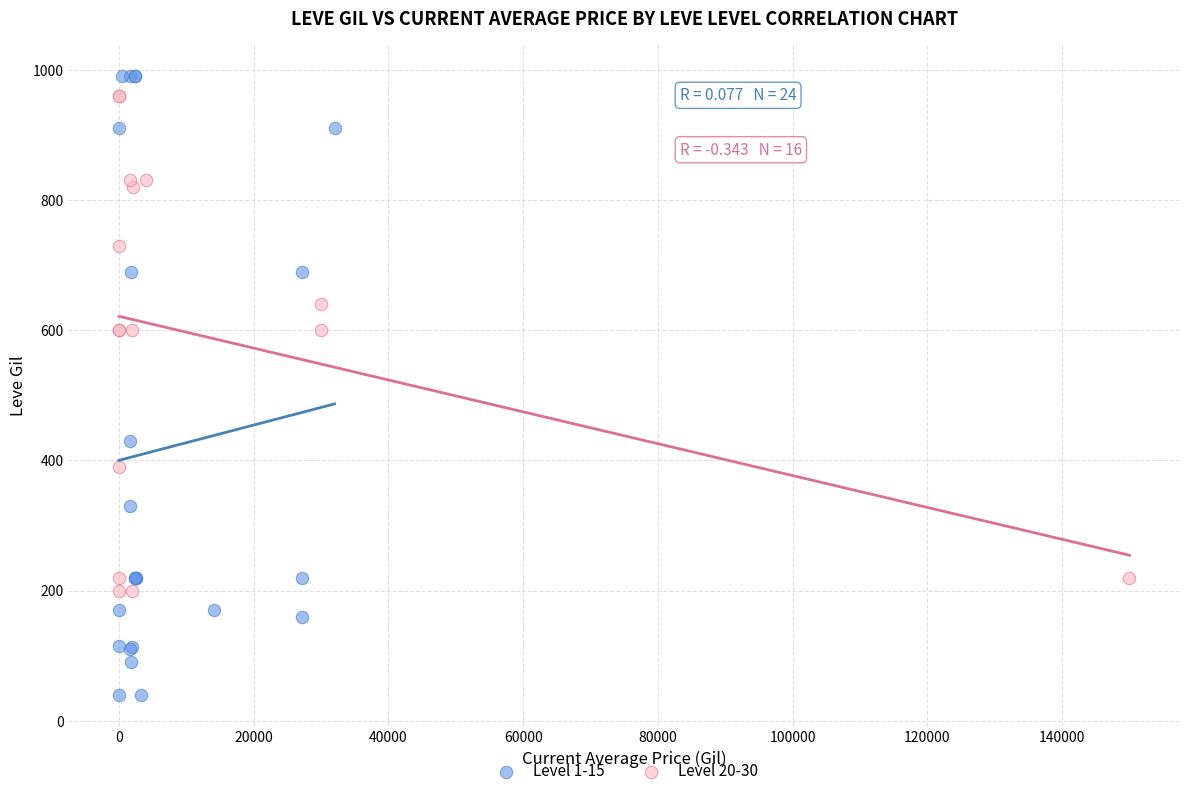

Which series contains the lowest Y value?

Level 1-15